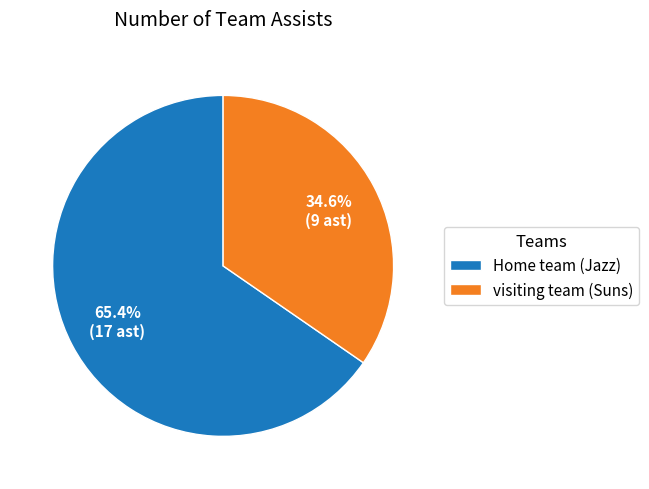

To the nearest percent, what portion does Home team (Jazz) represent?

65%